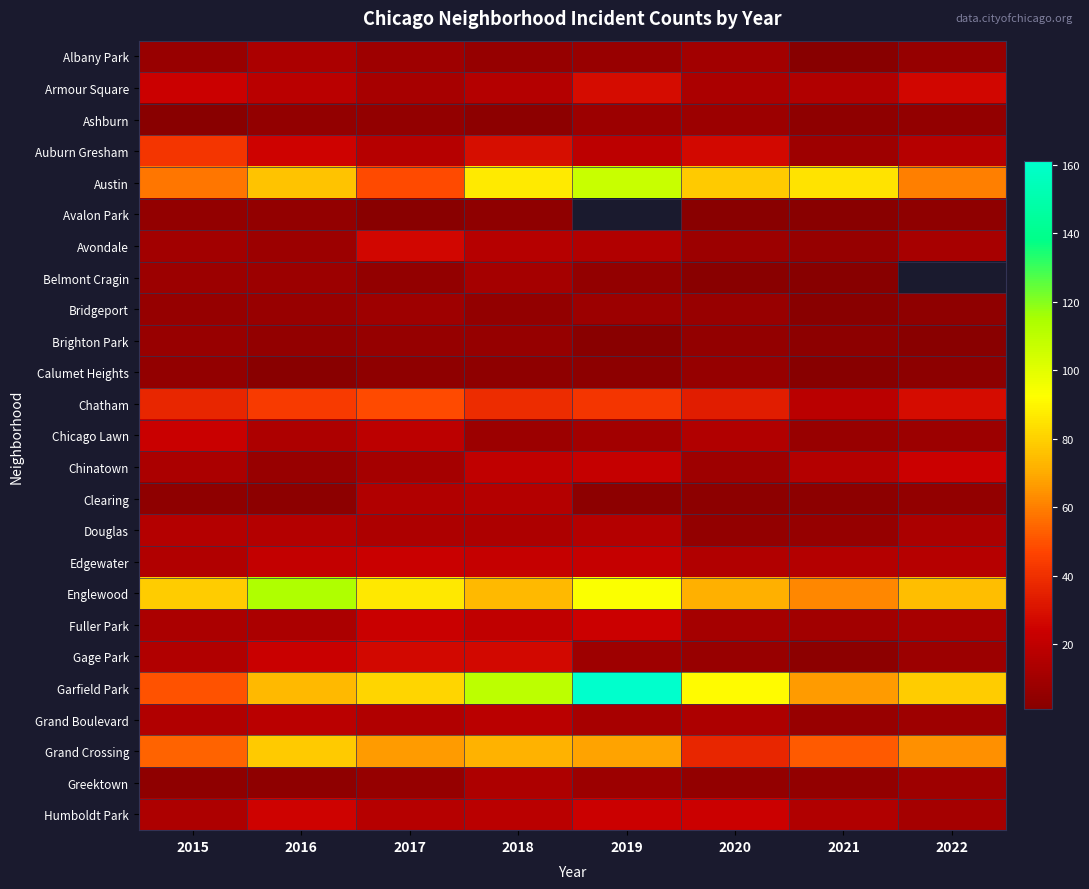

What is the maximum value shown in the chart?

161.0